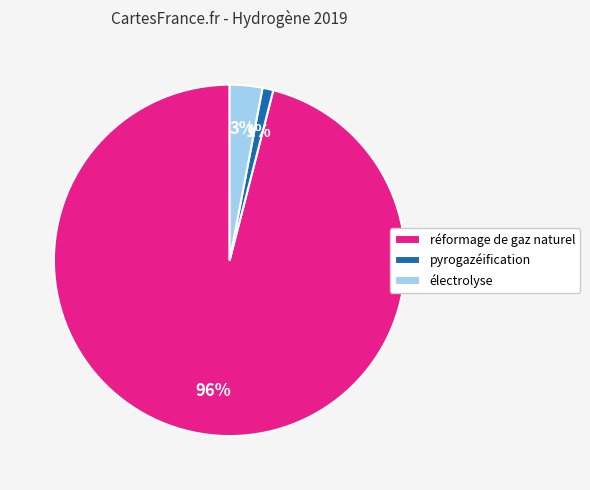

What percentage is the électrolyse slice, to the nearest percent?

3%